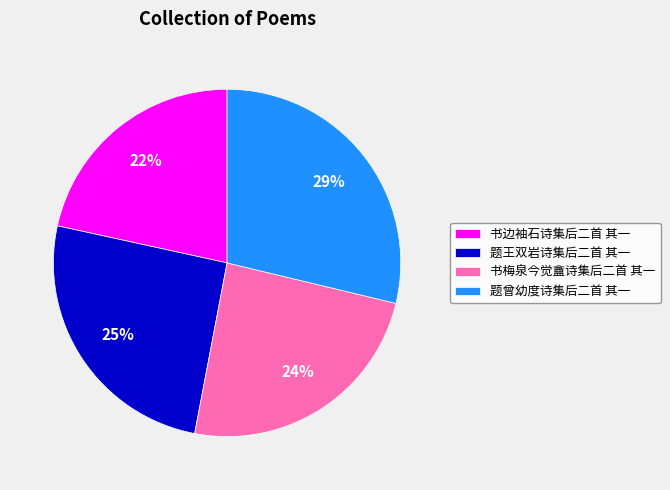

Which category has the biggest portion of the pie?

题曾幼度诗集后二首 其一